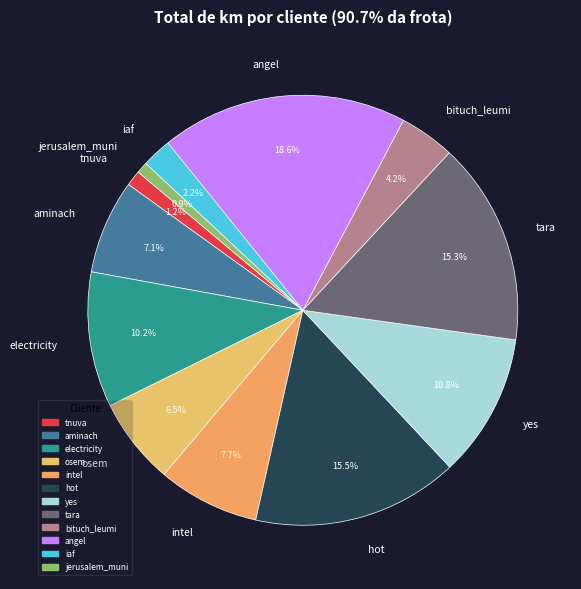

What is the ratio of the value at intel to the value at angel?

0.4